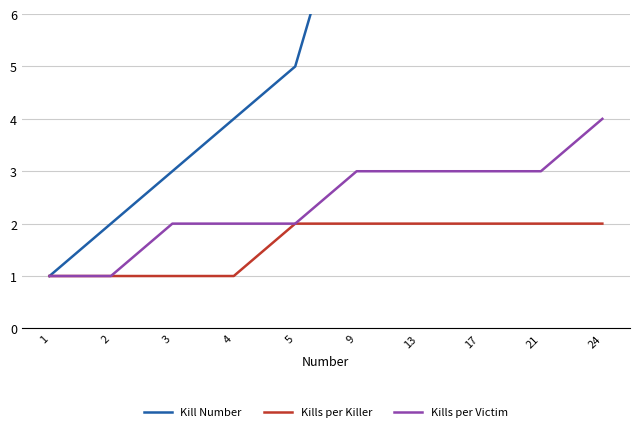

What is the sum of the Kill Number values at 17 and 24?

41